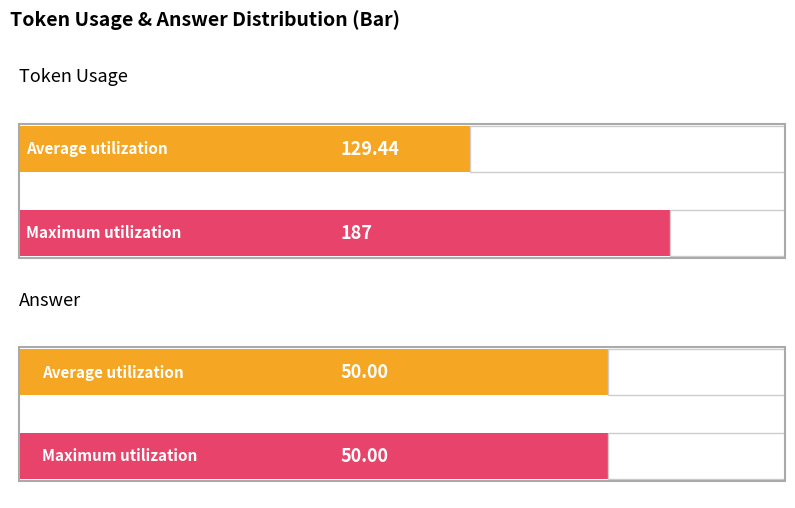

Between answer (mean) and token_usage (avg), which is larger?

token_usage (avg)